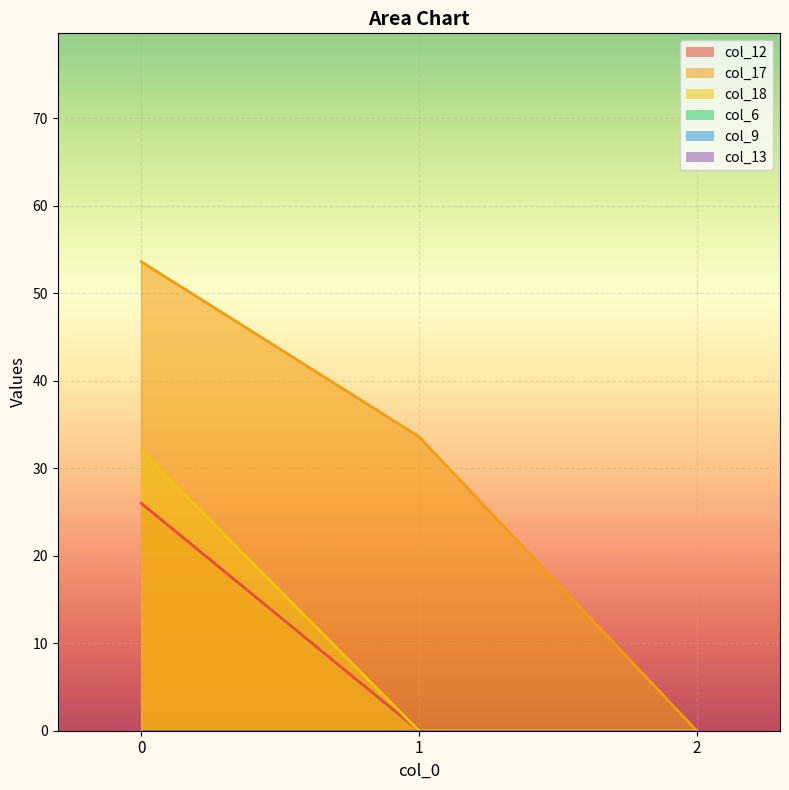

Is it true that col_12 equals 0.0 at 2?

True